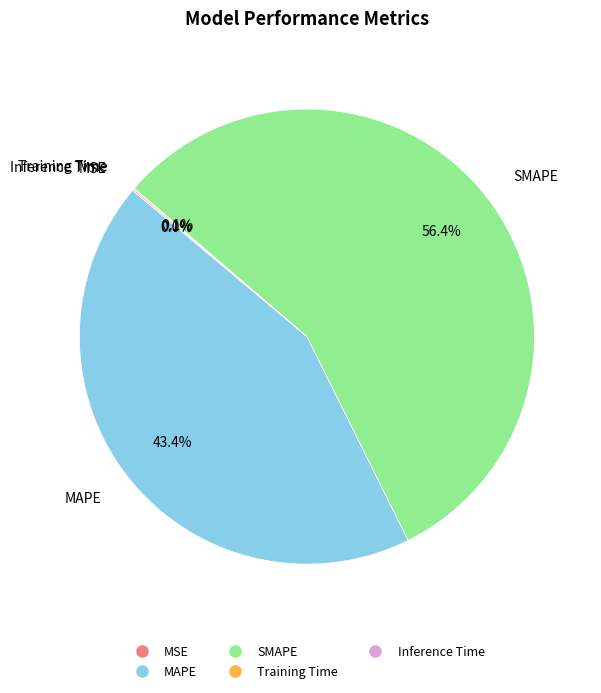

Which category has the biggest portion of the pie?

SMAPE